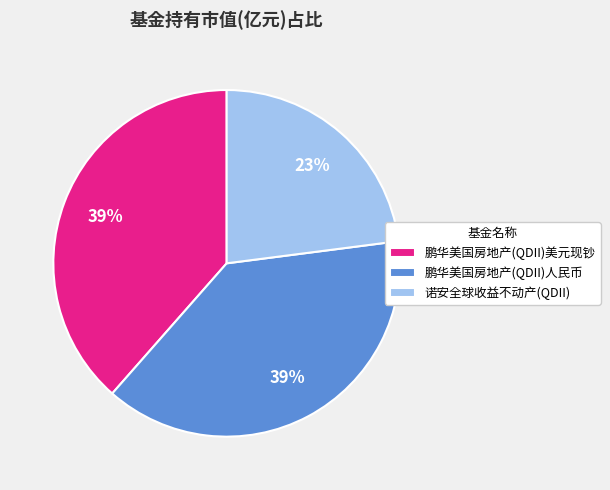

Between 鹏华美国房地产(QDII)人民币 and 诺安全球收益不动产(QDII), which is larger?

鹏华美国房地产(QDII)人民币